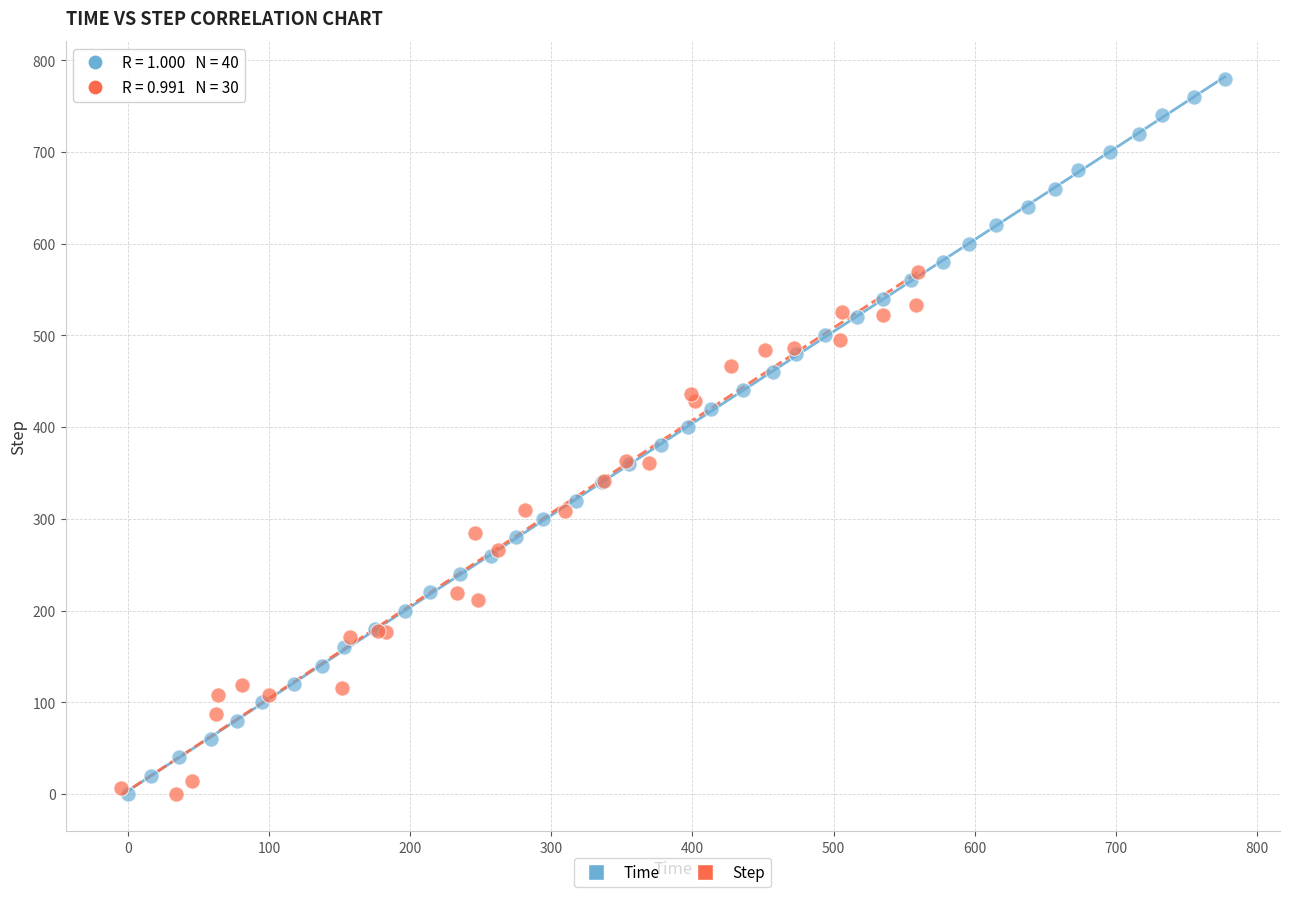

Which series has the widest spread of Y values?

Time